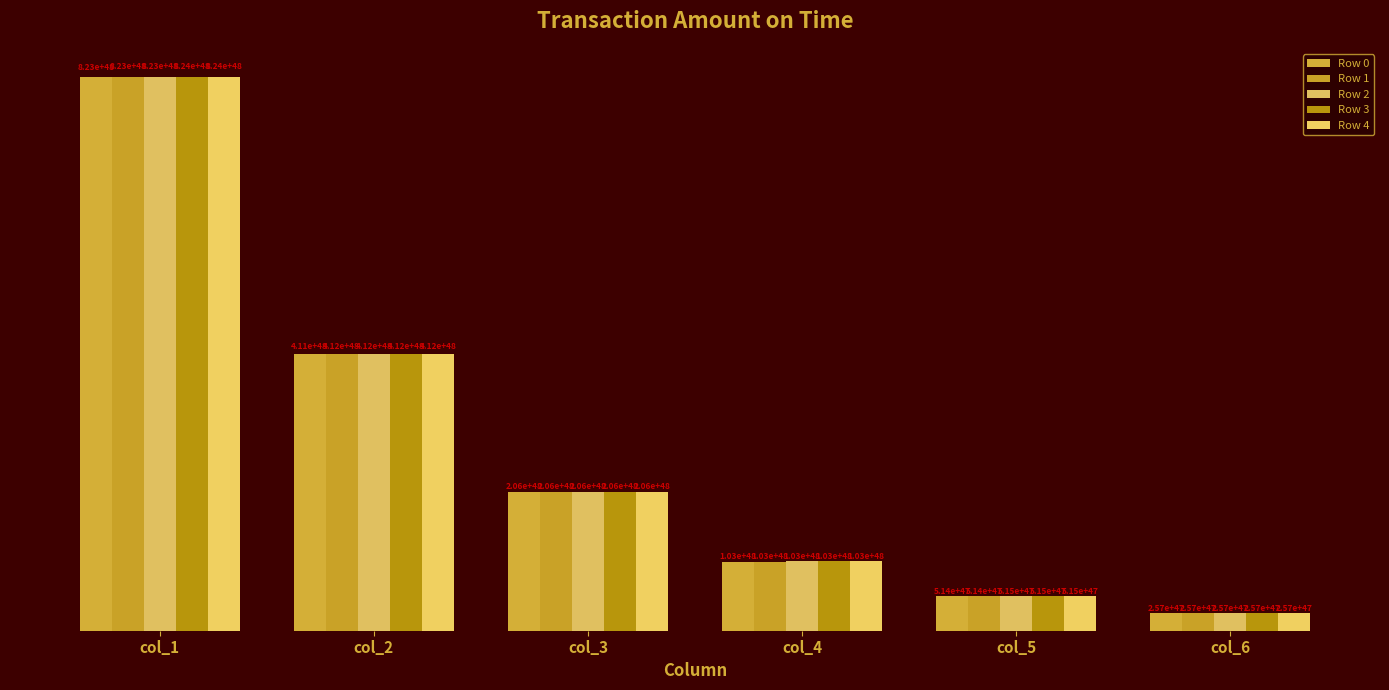

How many distinct data groups are displayed?

5